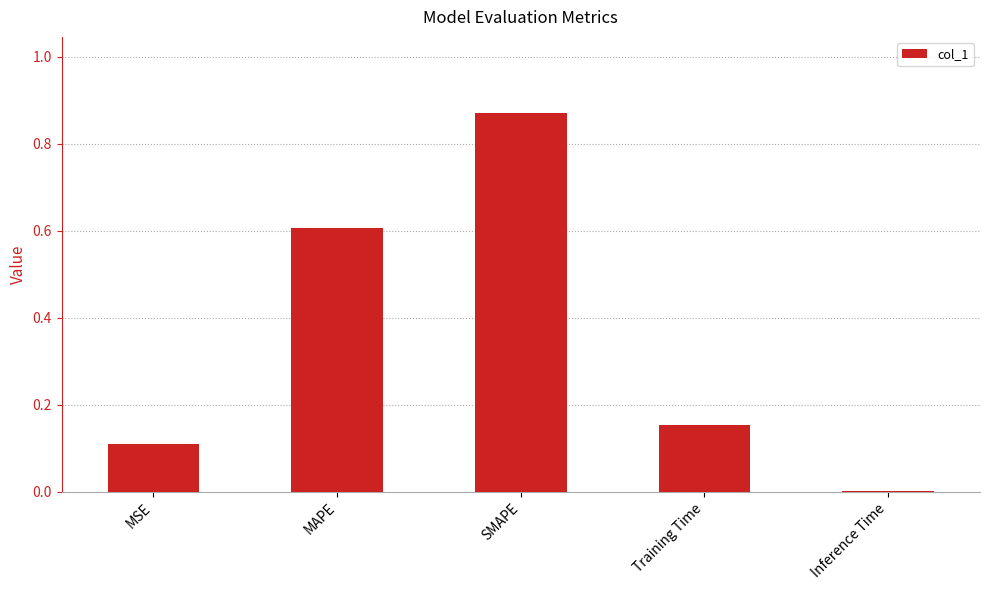

Which category has the highest value across all series?

SMAPE